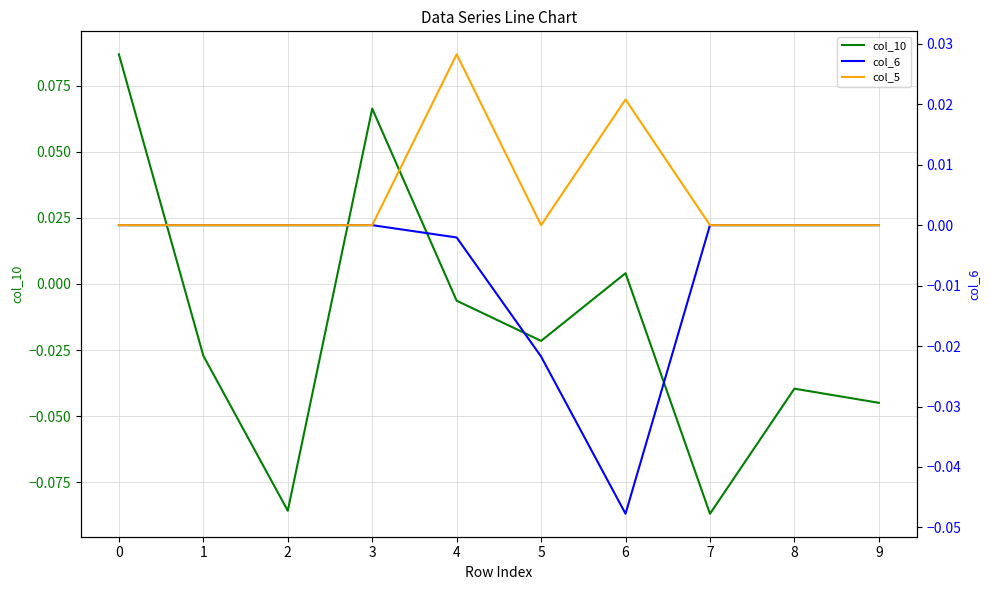

What are all the series names shown in the legend?

col_10, col_6, col_5